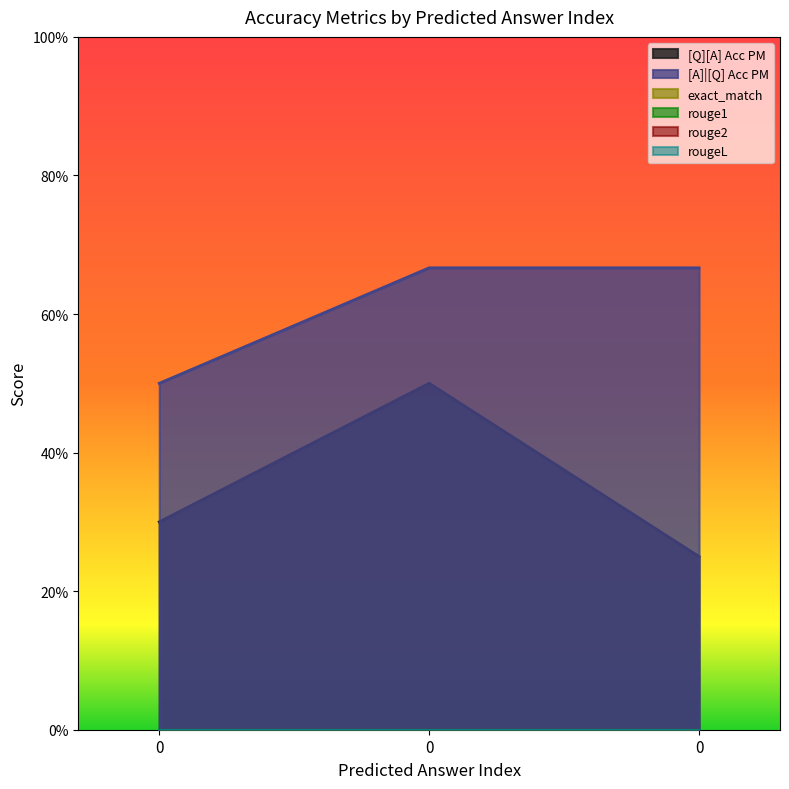

Rank the series at 0 from lowest to highest value.

exact_match, rouge1, rouge2, rougeL, [Q][A] Acc PM, [A]|[Q] Acc PM